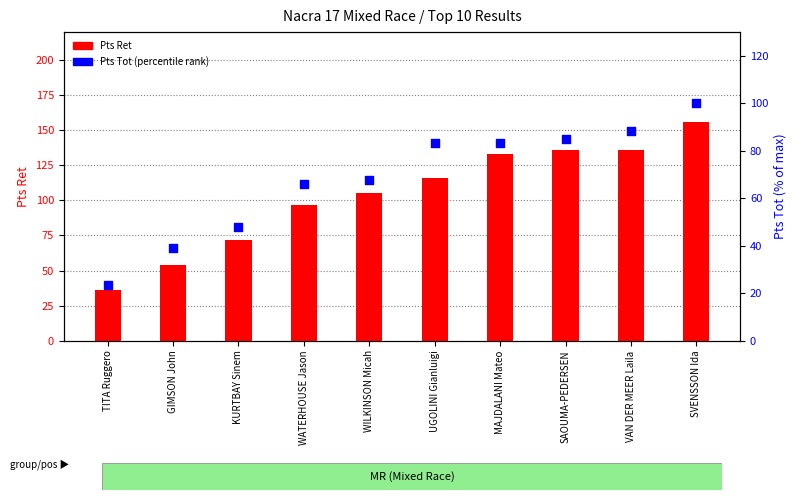

Which series has the widest spread of Y values?

Pts Ret